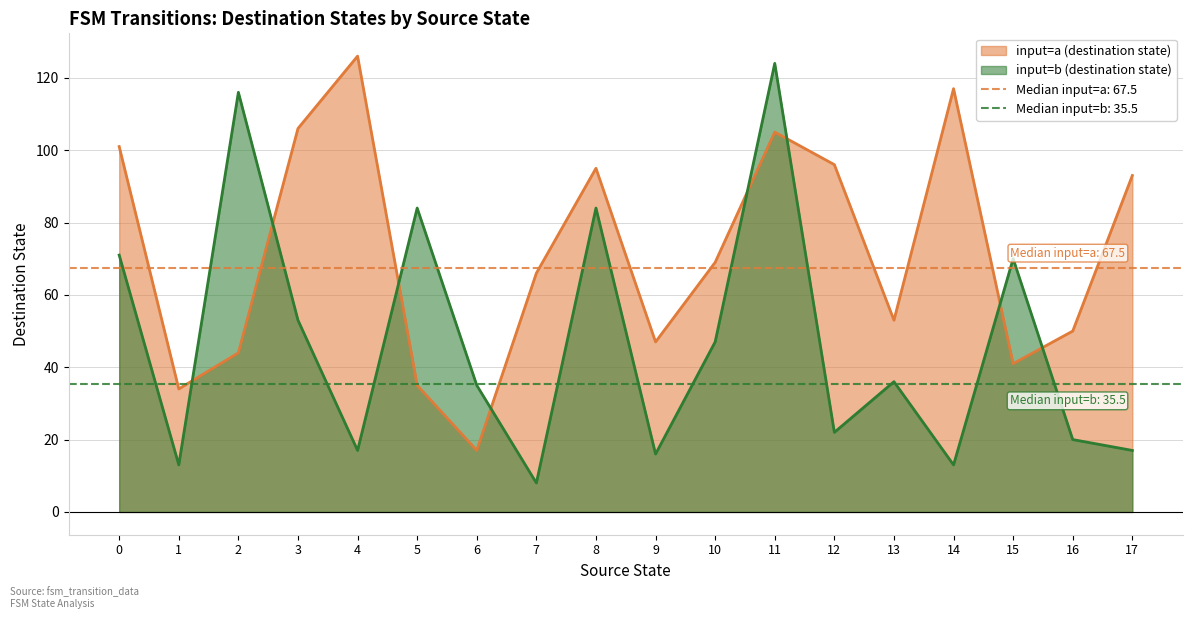

In destination_state, how many points are higher than both neighbors (excluding endpoints)?

4